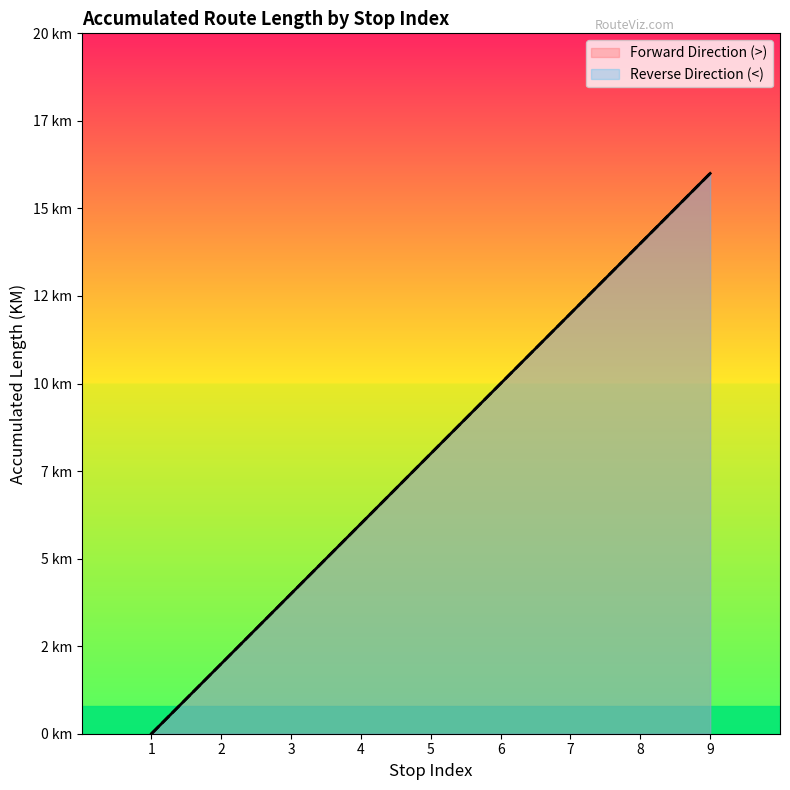

What are all the series names shown in the legend?

Forward Direction (>), Reverse Direction (<)